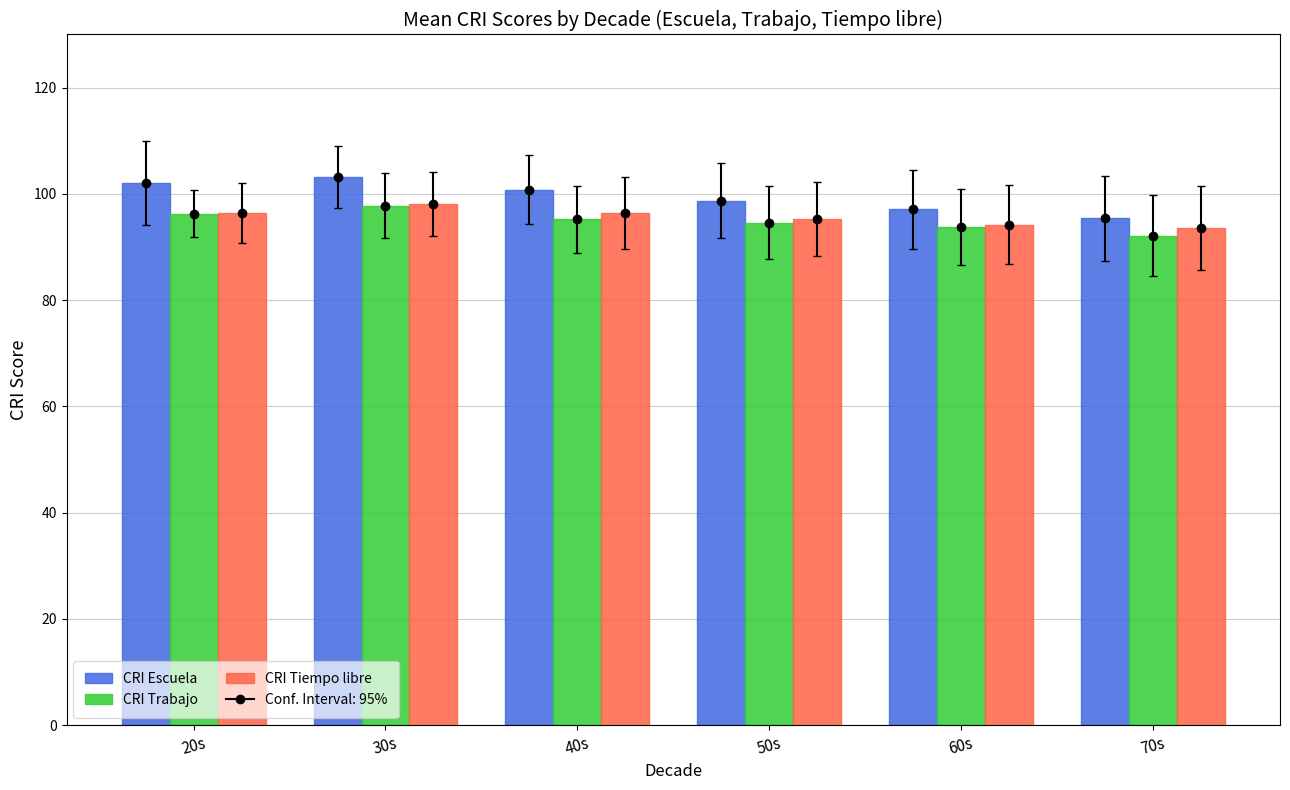

What is the difference between the second highest and minimum values in the CRI Tiempo libre series?

2.9